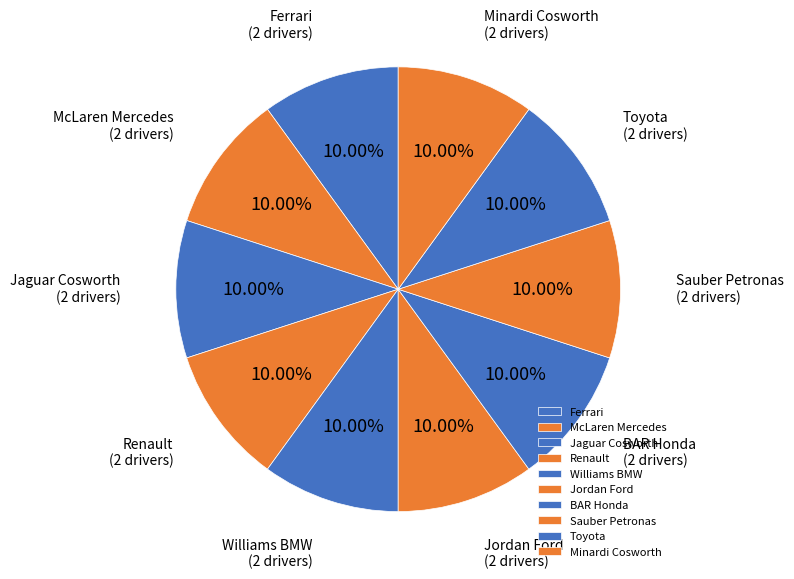

Is Toyota the majority of the pie?

No